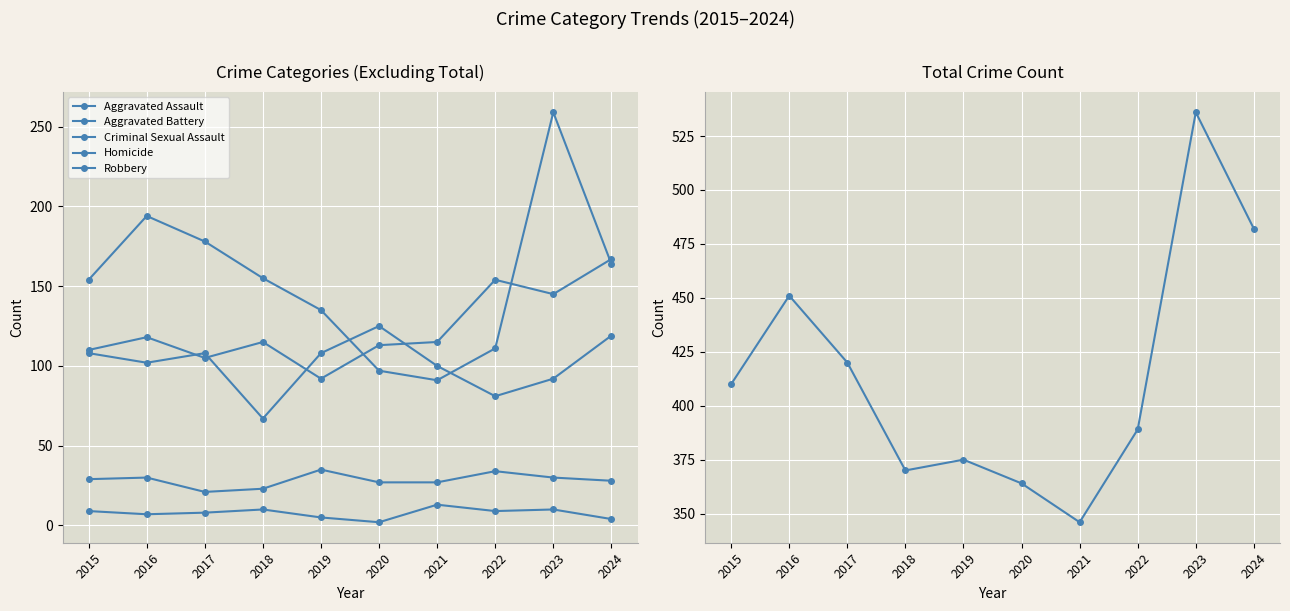

True or false: Aggravated Assault has a value of 38 at 2023.

False